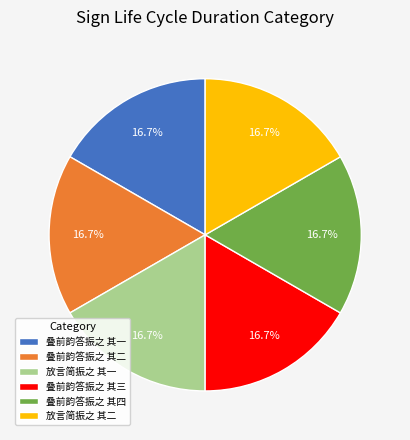

Does any single category account for the majority?

No